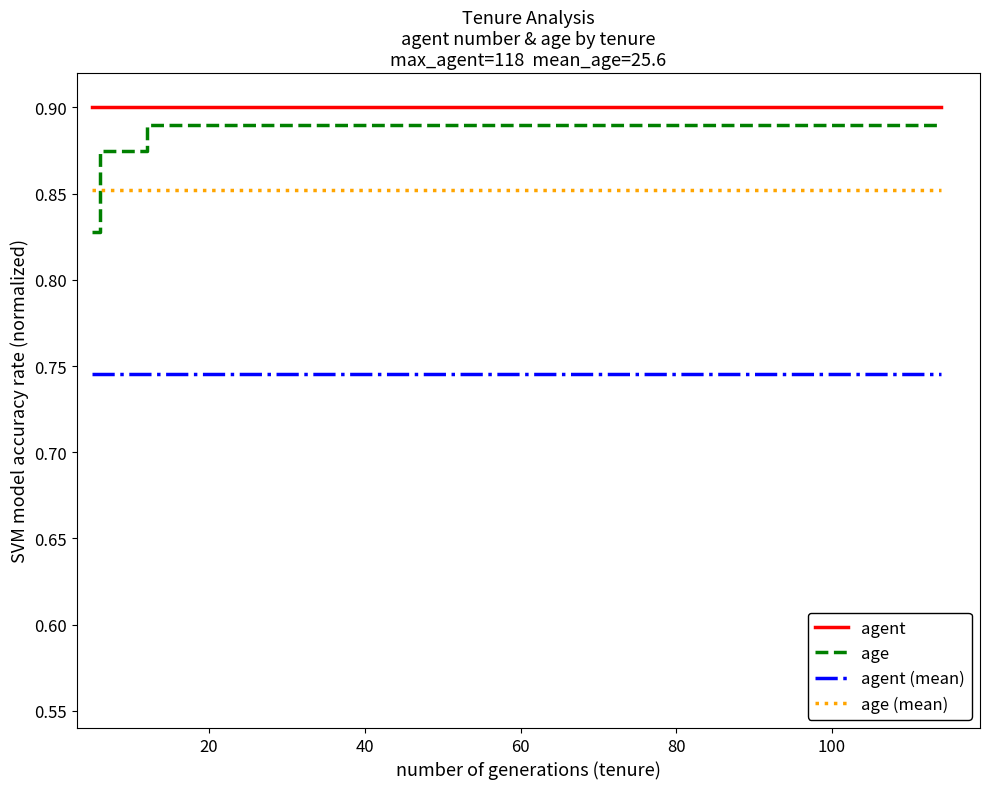

Is this an area chart (filled region under the line)?

No